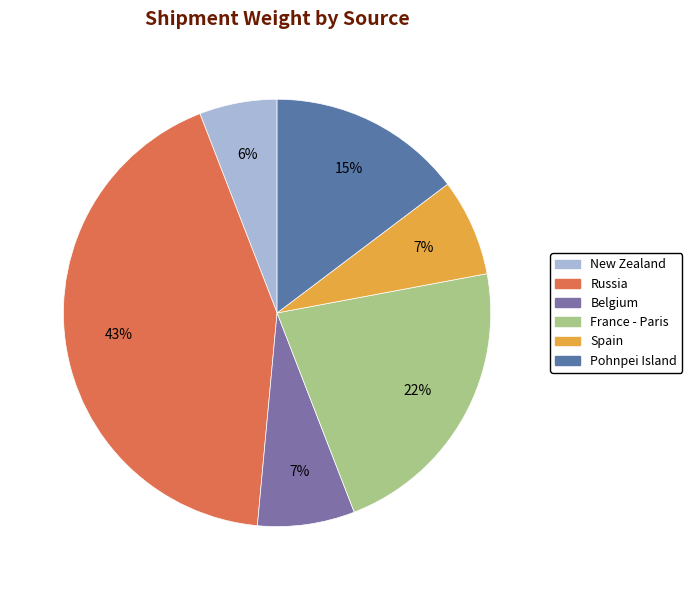

Which category has the biggest portion of the pie?

Russia